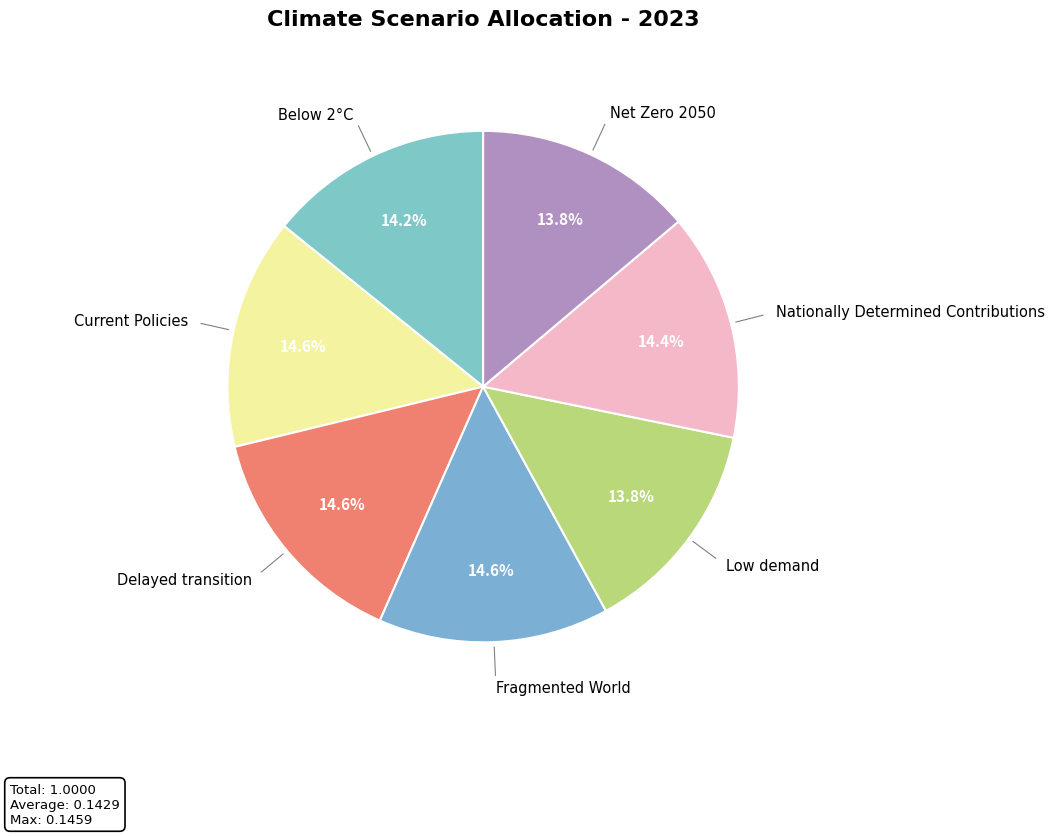

How many segments does this pie chart have?

7